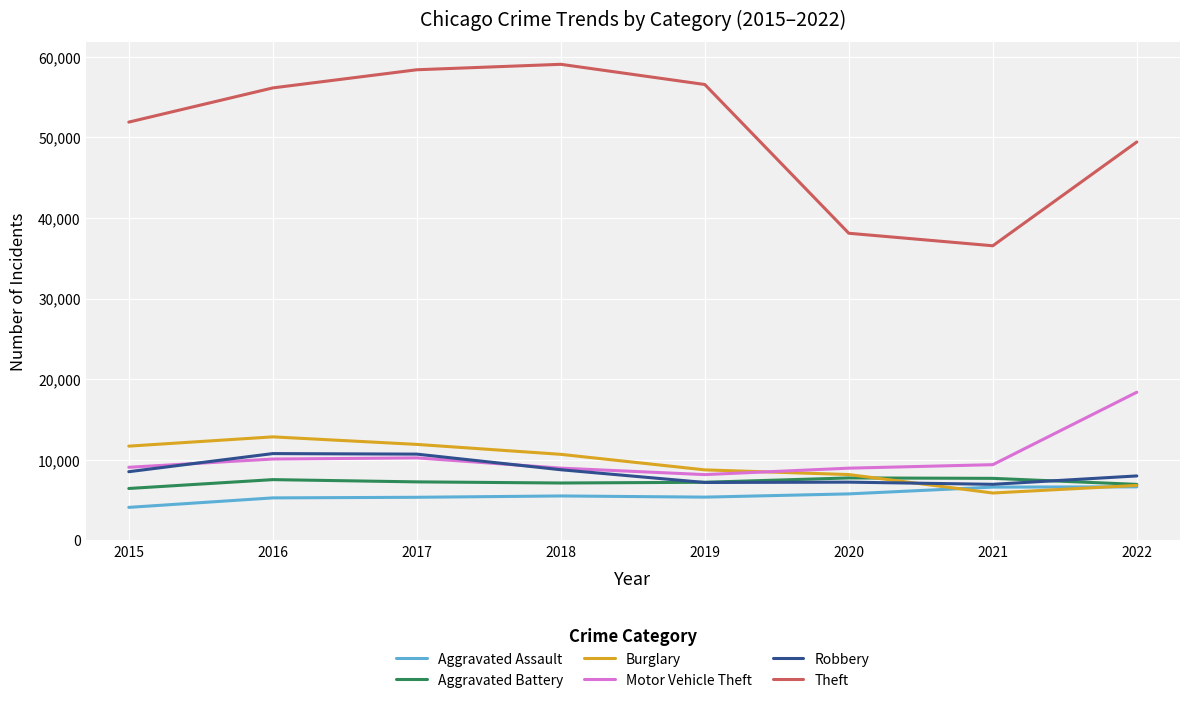

What value does the Robbery series have at 2017, to the nearest 50?

10700